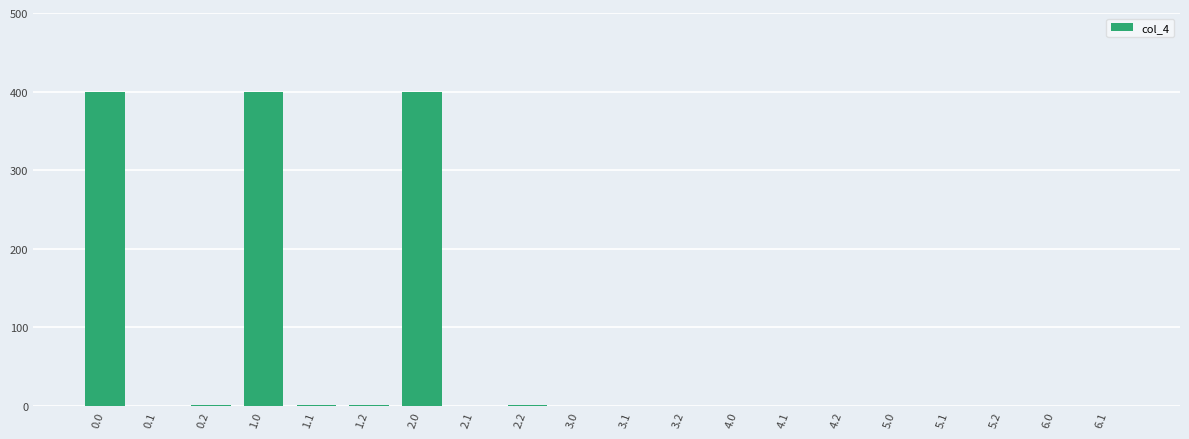

What is the sum of the values at 6.1 and 2.0?

400.0